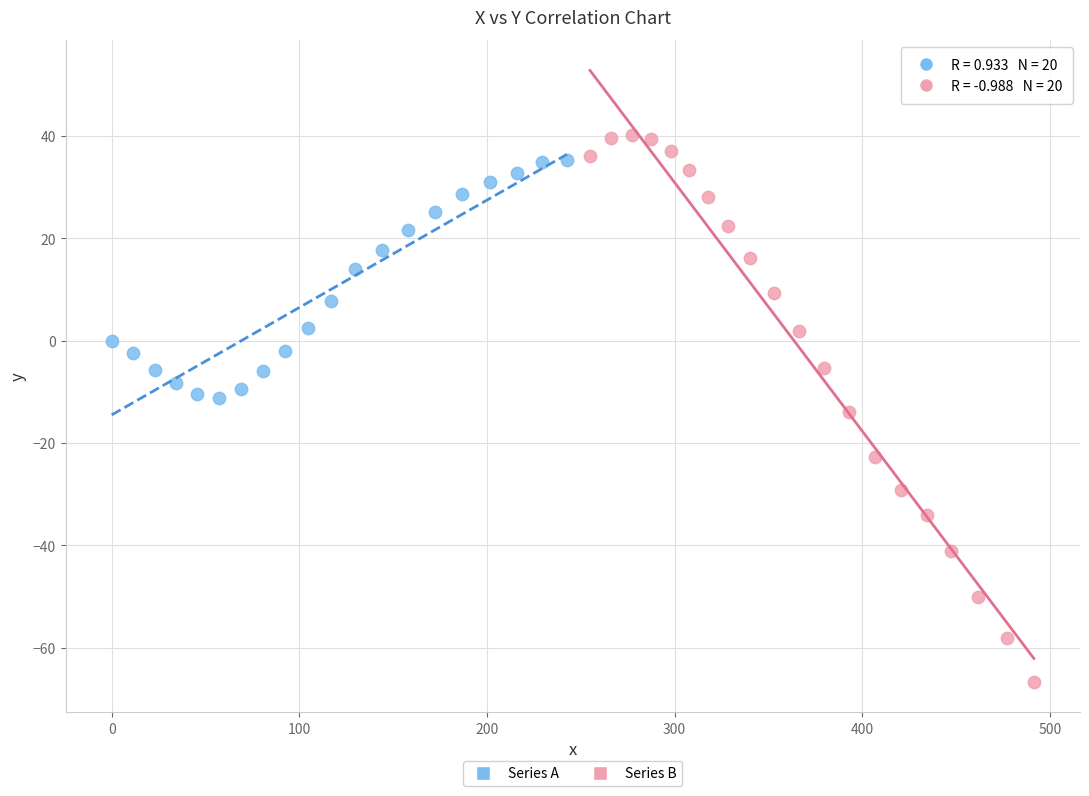

Which series reaches the minimum Y coordinate?

Series B